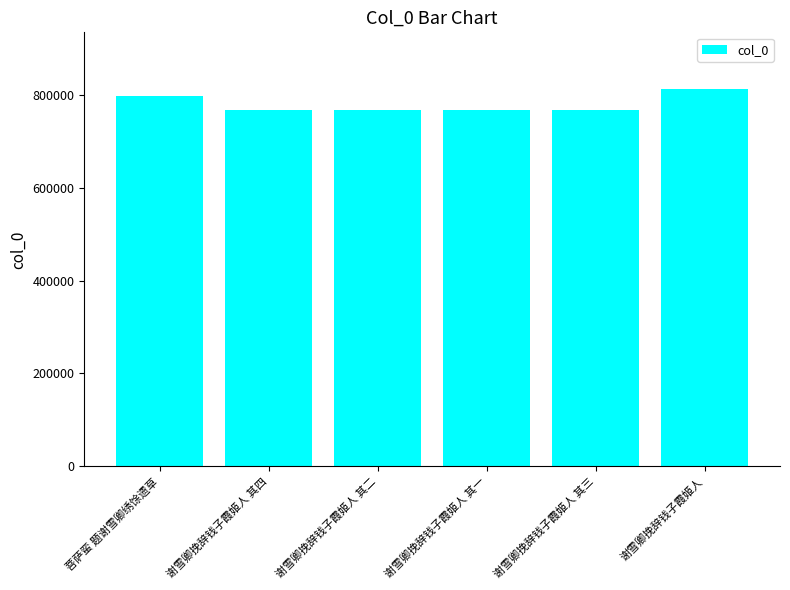

What is the maximum value shown in the chart?

812143